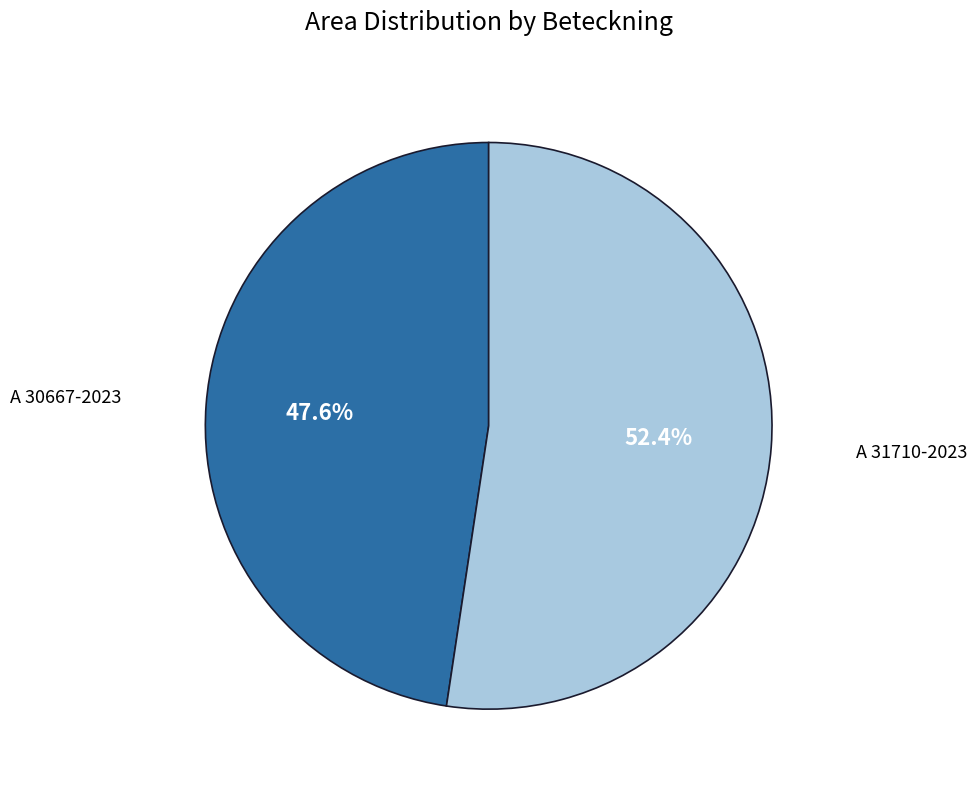

Combined, do A 30667-2023 and A 31710-2023 account for over 50%?

Yes